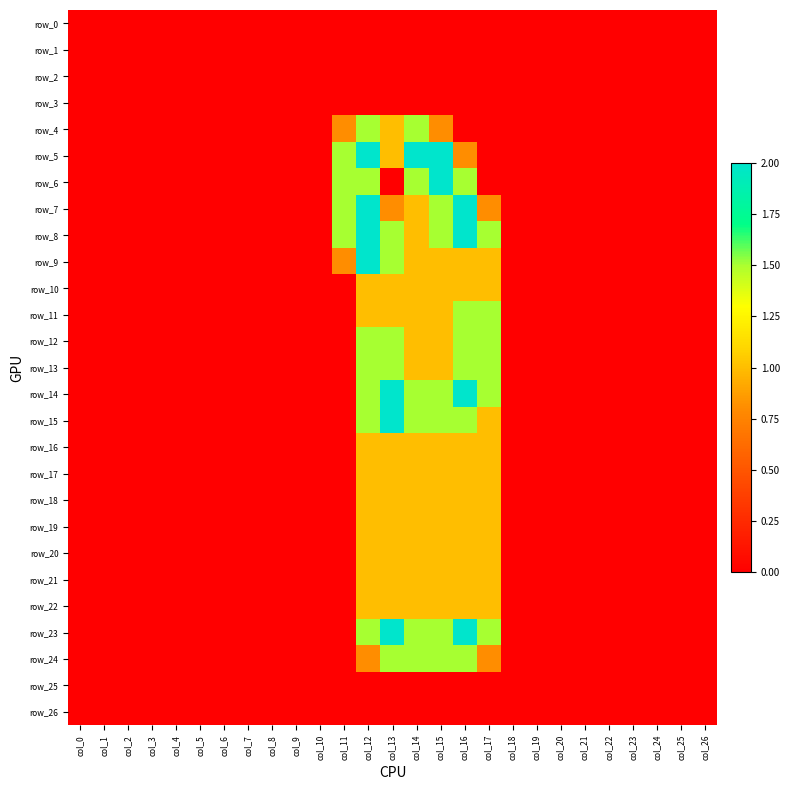

Which series has the largest total across all categories?

row_8